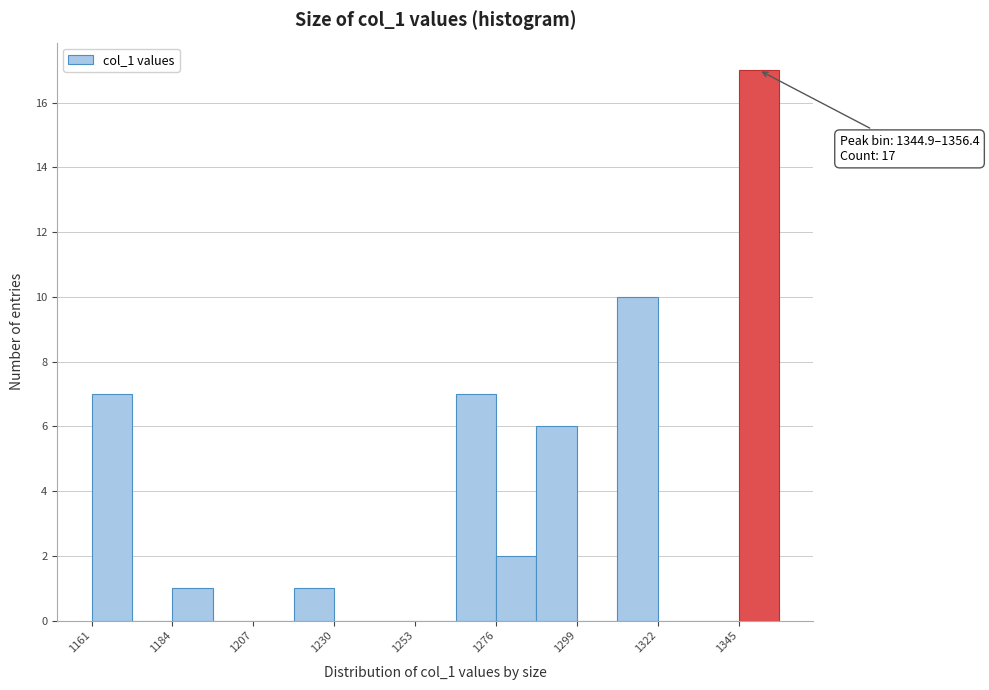

Read against the x-axis, roughly where is the centre of the tallest bar?

1350